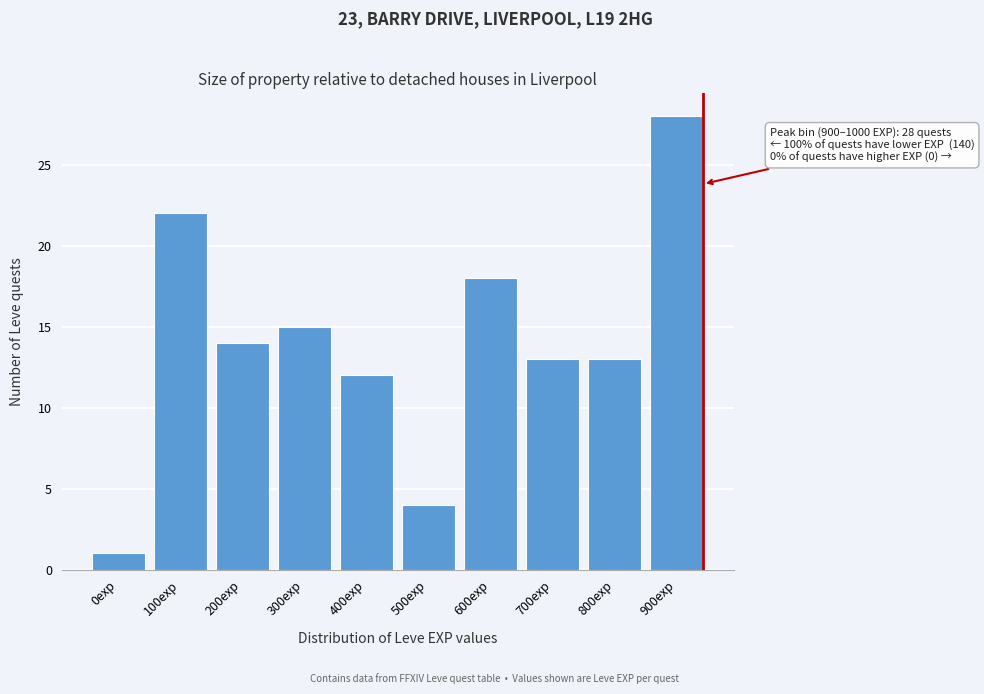

Reading right to left, list all the values displayed in this chart.

900exp=28	800exp=13	700exp=13	600exp=18	500exp=4	400exp=12	300exp=15	200exp=14	100exp=22	0exp=1